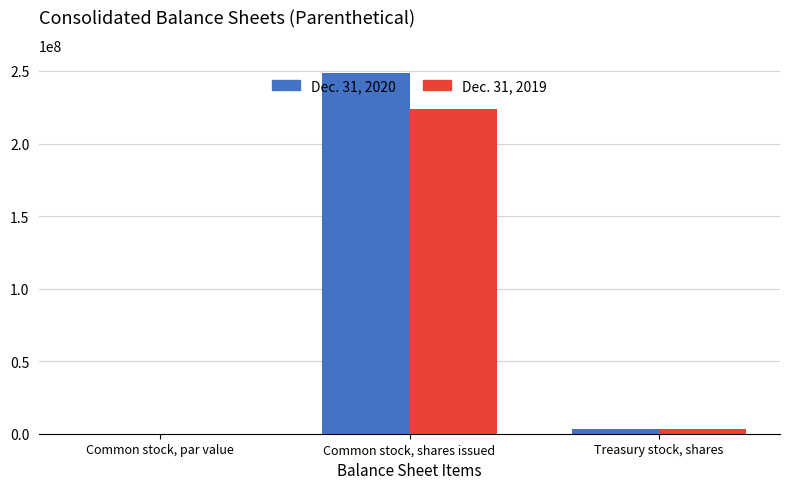

What is the average value of the Dec. 31, 2020 series?

83917414.2